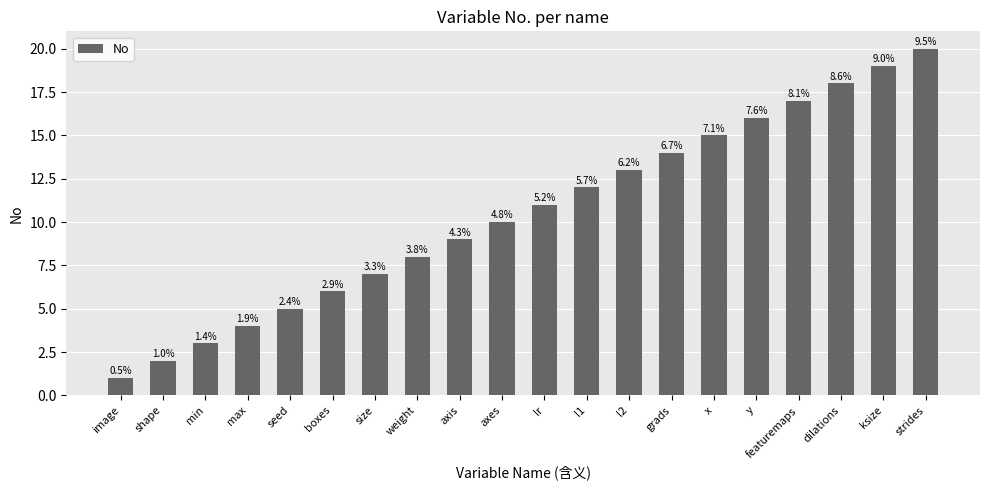

Reading left to right, transcribe all the data shown in this chart.

1	2	3	4	5	6	7	8	9	10	11	12	13	14	15	16	17	18	19	20